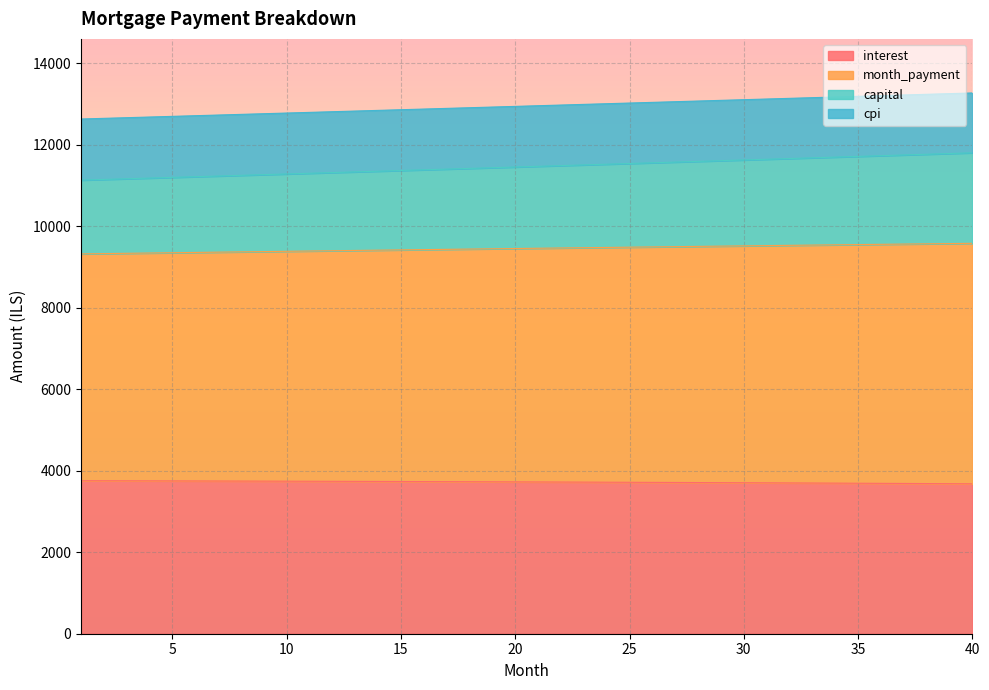

Between 3 and 4, which series saw the biggest shift?

month_payment